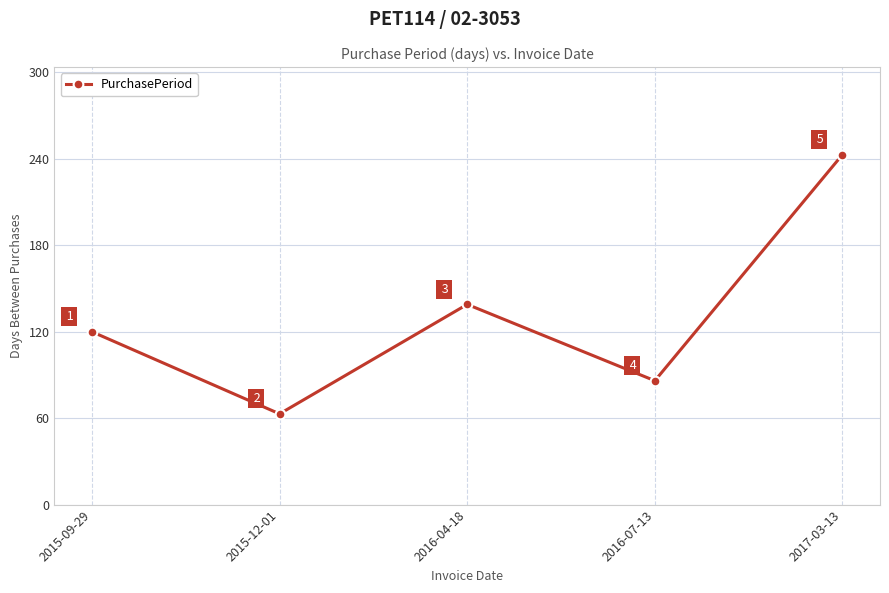

Where is the data nearest to the value 153?

2016-04-18